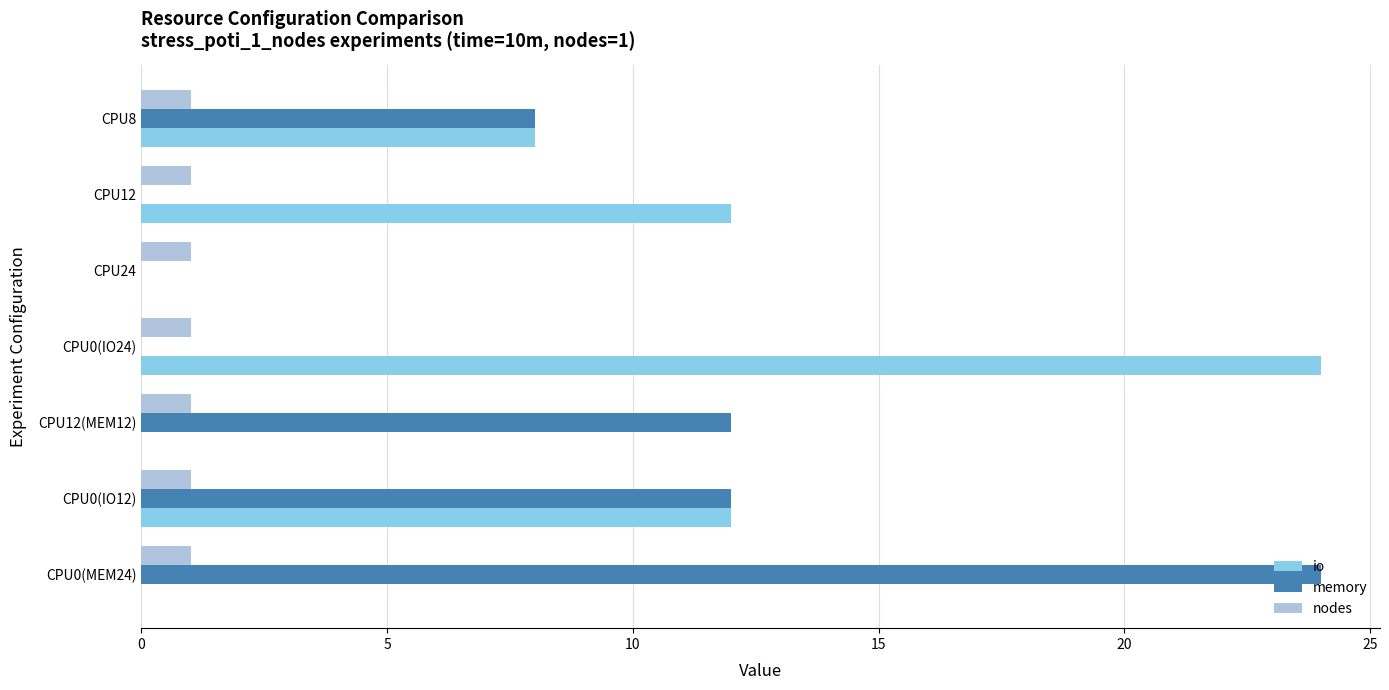

Is the value of memory at CPU0(IO12) greater than the value of io at CPU12(MEM12)?

Yes